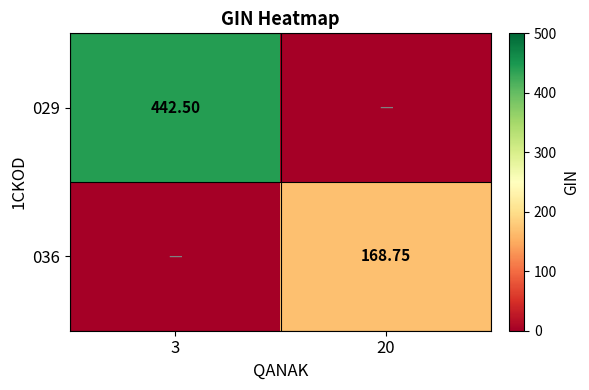

At which category is the sum across all series the highest?

3